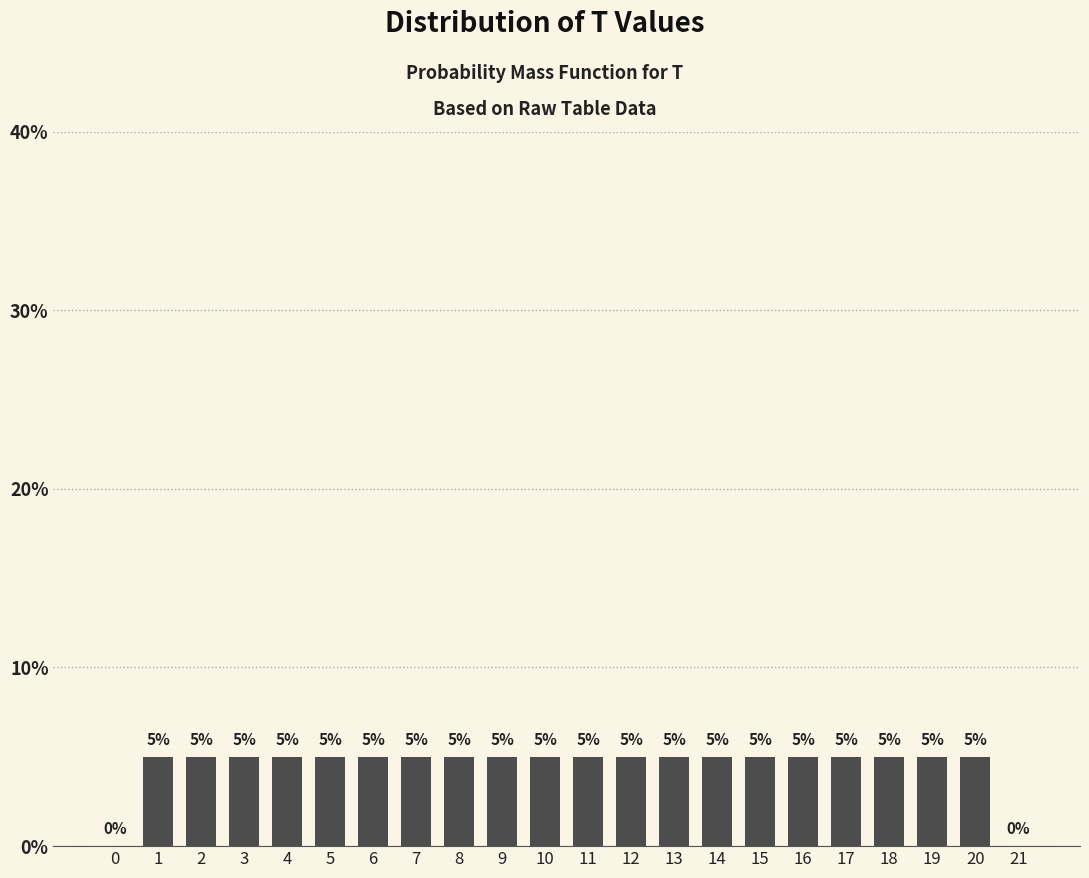

Reading left to right, transcribe all the data shown in this chart.

0=0	1=5	2=5	3=5	4=5	5=5	6=5	7=5	8=5	9=5	10=5	11=5	12=5	13=5	14=5	15=5	16=5	17=5	18=5	19=5	20=5	21=0